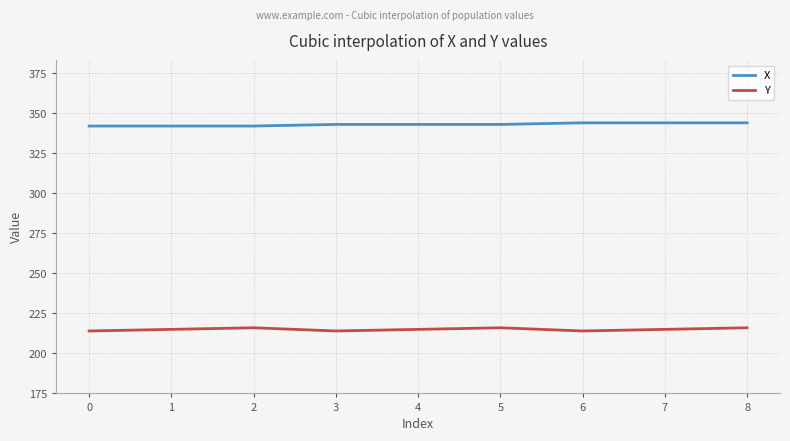

List the series in order of their peak value, lowest first.

Y, X